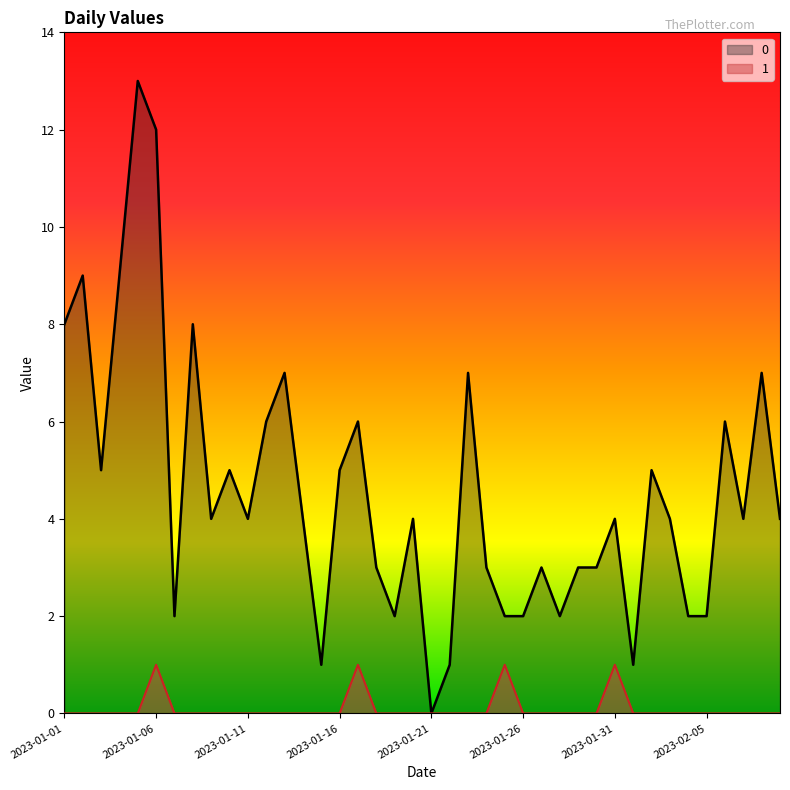

What are all the series names shown in the legend?

0, 1